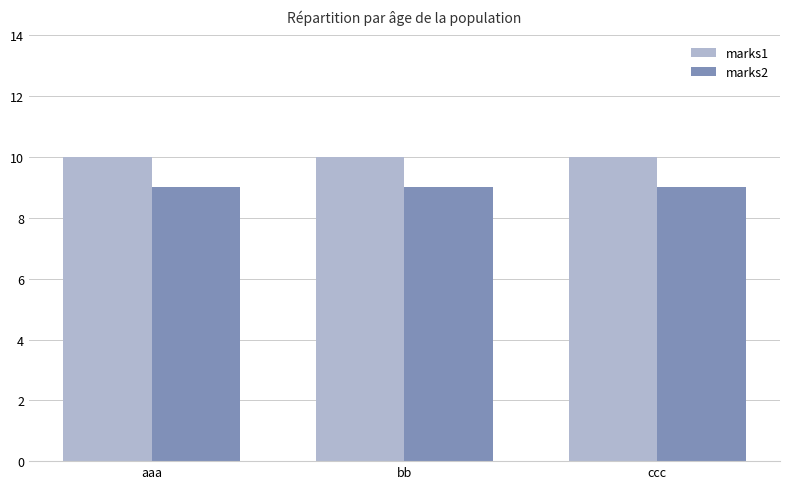

The value of marks1 at ccc is 15. True or false?

False